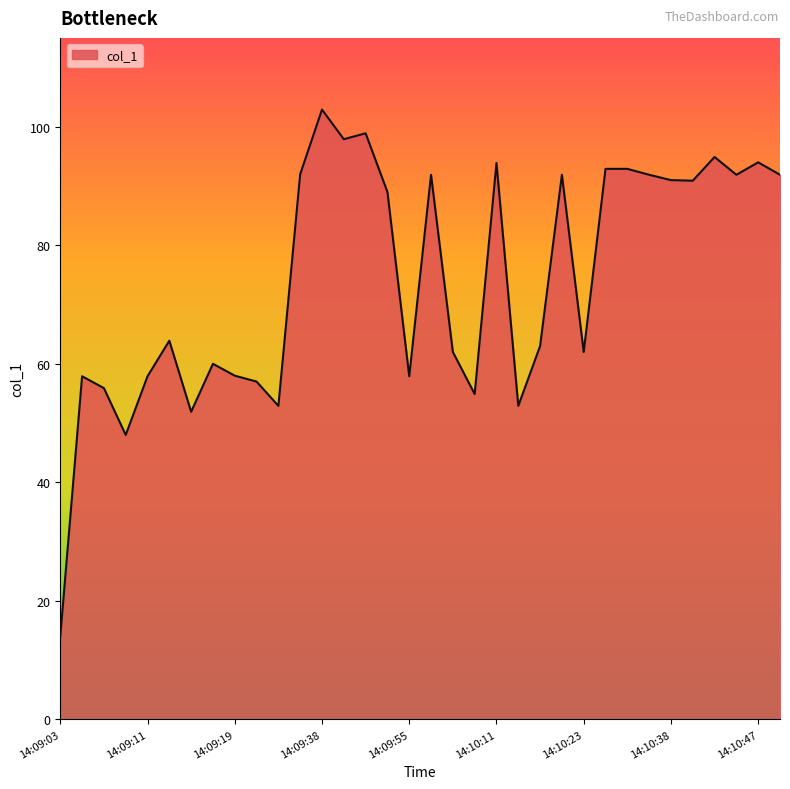

What is the sum of all values?

2520.8